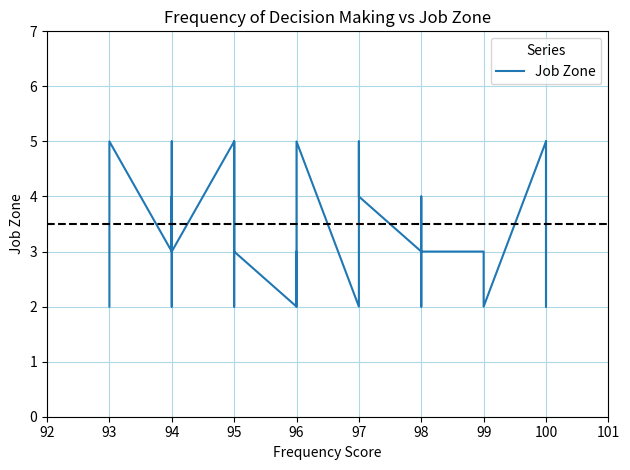

What is the maximum value shown in the chart?

5